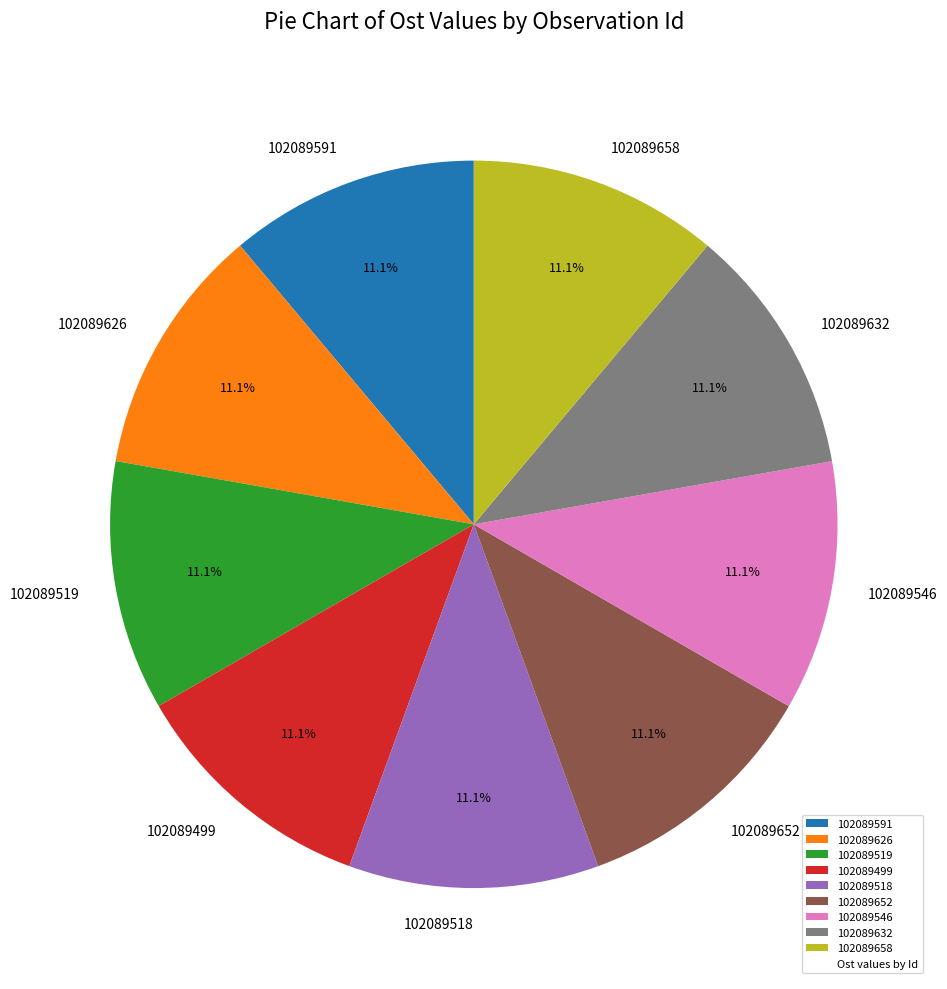

Approximately how many times larger is the value at 102089632 compared to 102089546?

1.0